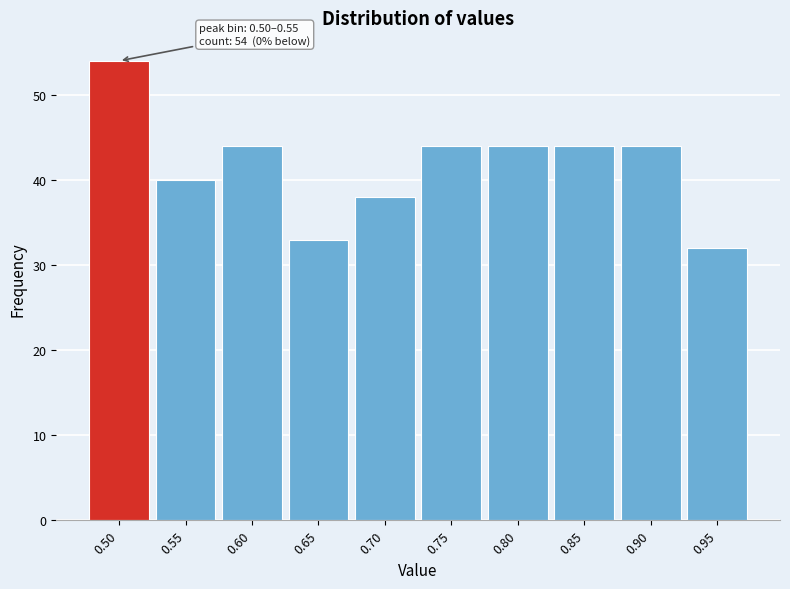

Reading left to right, what are all the values shown in this chart?

0.50=54	0.55=40	0.60=44	0.65=33	0.70=38	0.75=44	0.80=44	0.85=44	0.90=44	0.95=32